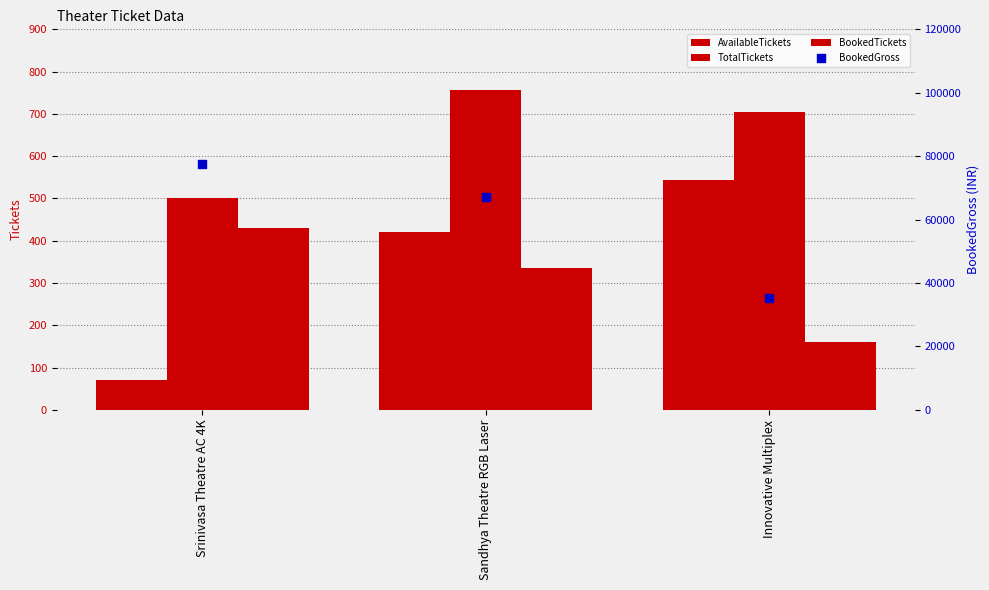

Which series has the largest Y range (max minus min)?

AvailableTickets